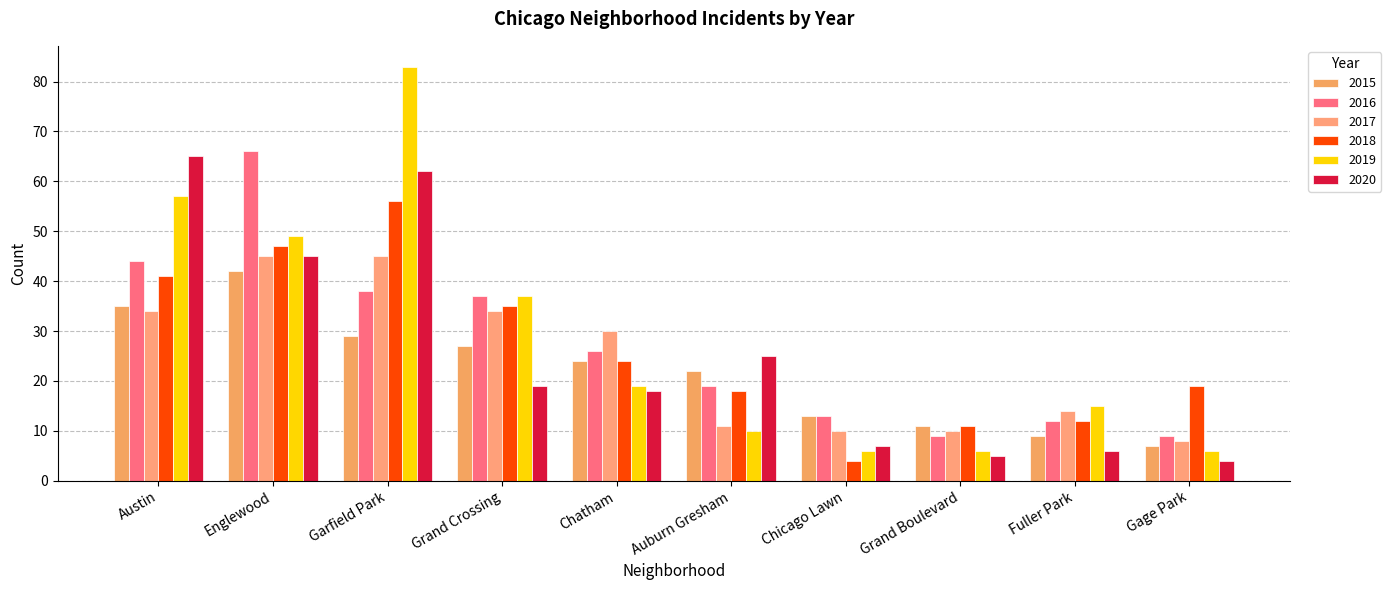

Which series has the largest total across all categories?

2019